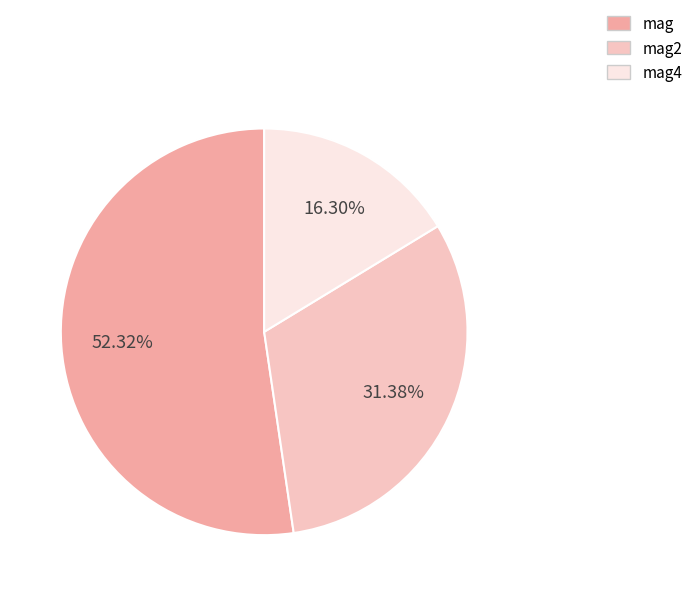

To the nearest percent, what is the difference between the largest and smallest slice percentages?

36%